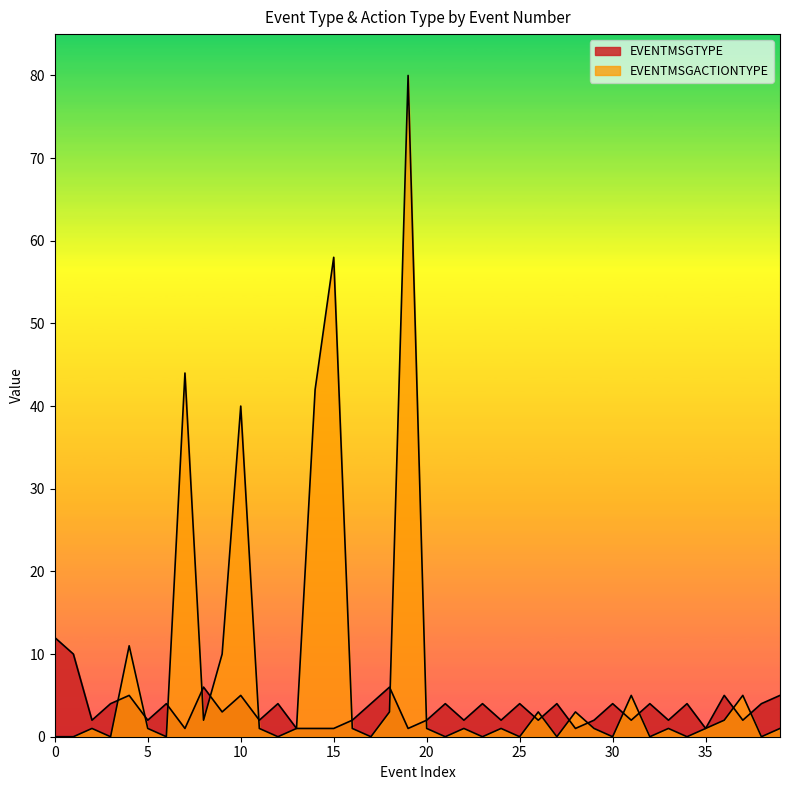

Rank the categories by EVENTMSGACTIONTYPE value from lowest to highest.

0, 1, 3, 6, 12, 17, 21, 23, 25, 27, 30, 32, 34, 38, 2, 5, 11, 13, 16, 20, 22, 24, 29, 33, 35, 39, 8, 36, 18, 26, 28, 31, 37, 9, 4, 10, 14, 7, 15, 19